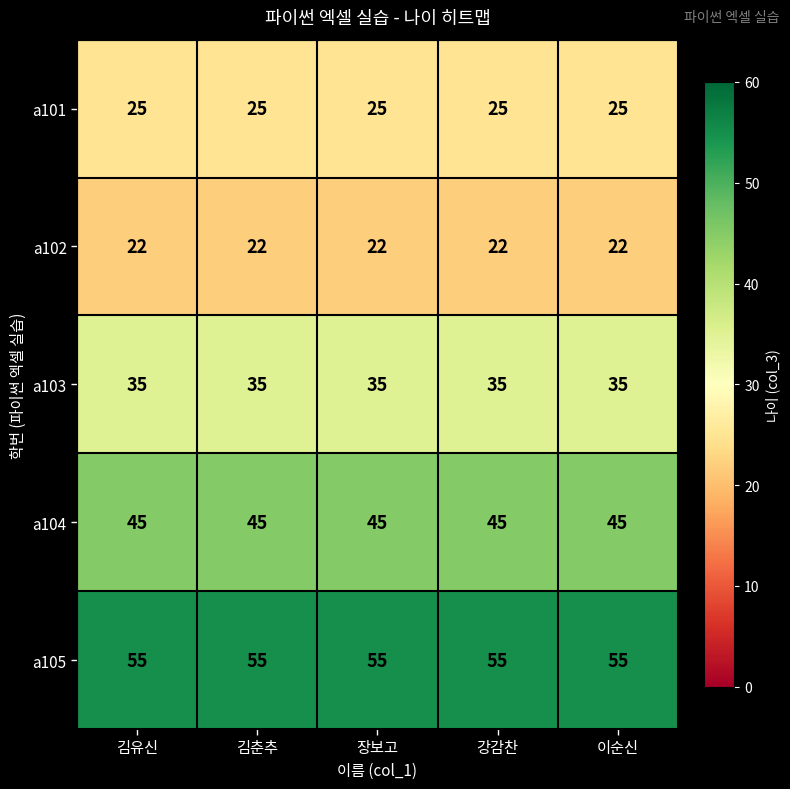

What is the difference between the highest and lowest values at 김춘추?

33